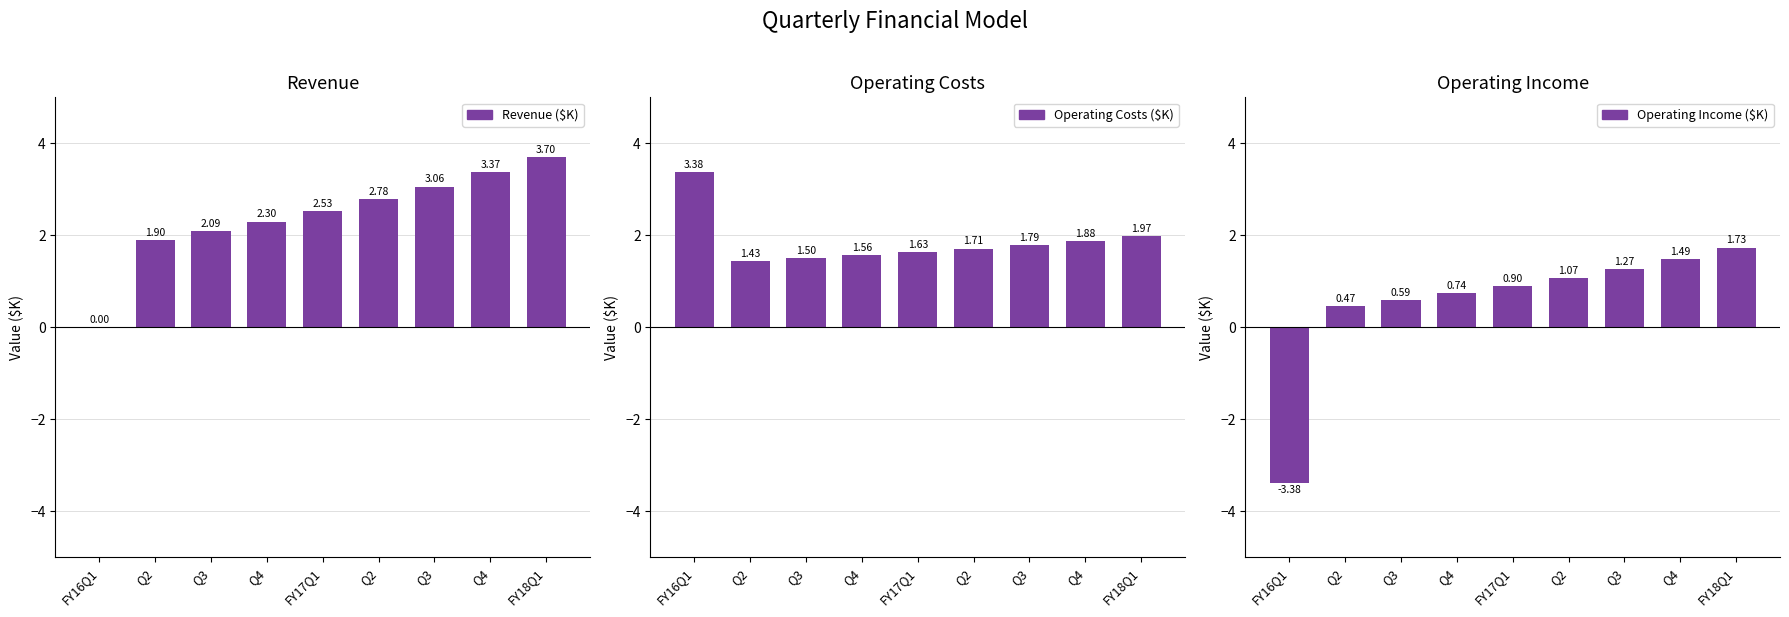

What is the difference between the second highest and minimum values in the Revenue ($K) series?

3.4